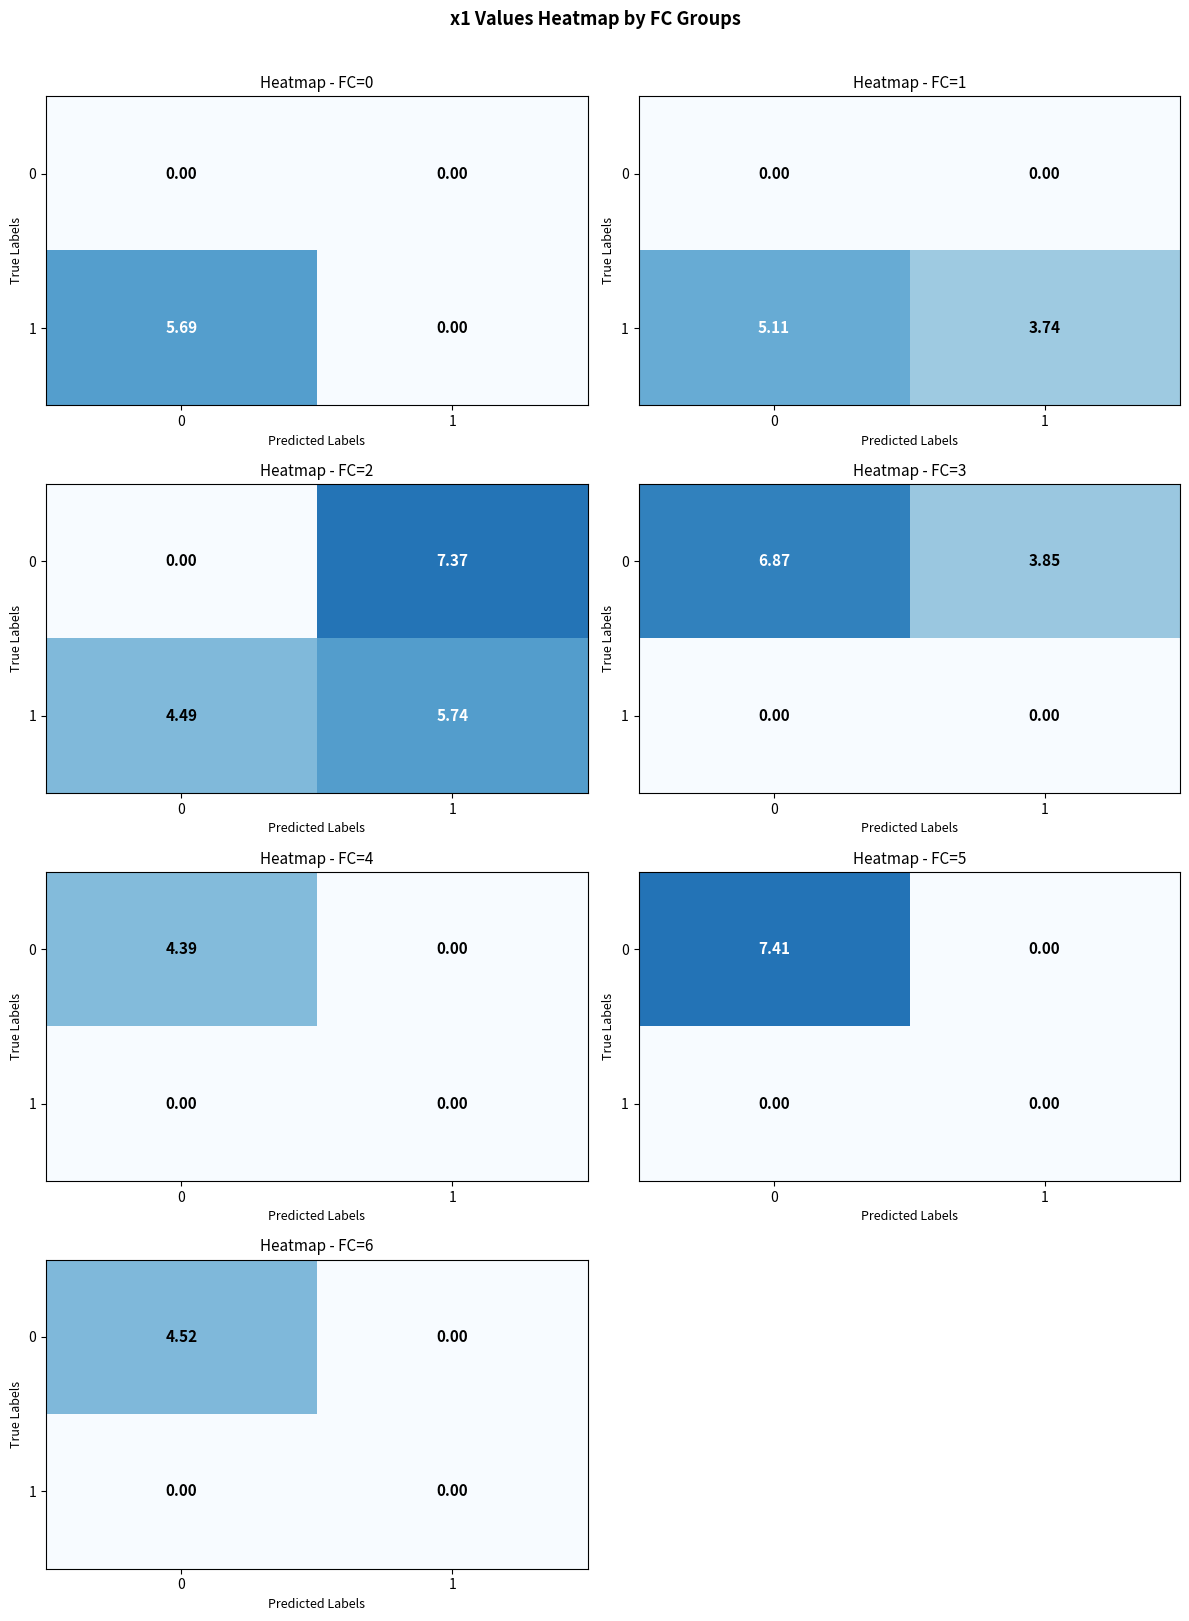

Count the 0 values in the range 0 to 4.

1